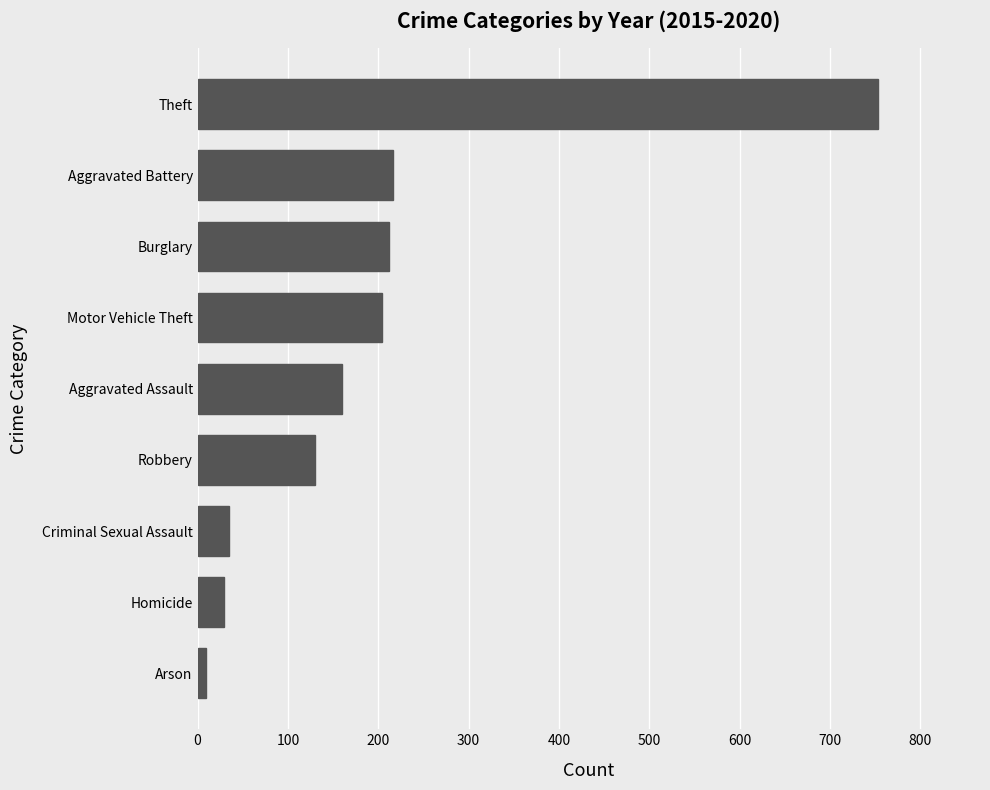

Where is the data nearest to the value 381?

Aggravated Battery